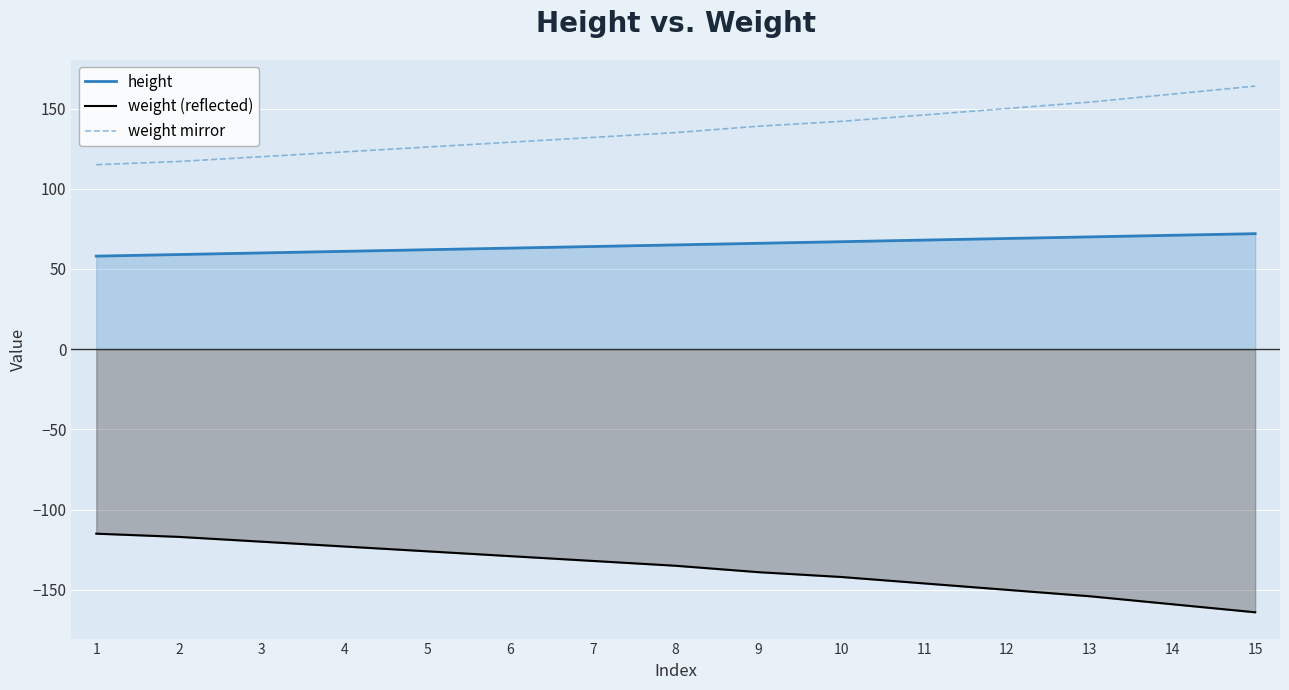

What is the difference between the maximum and minimum values in the weight mirror series?

49